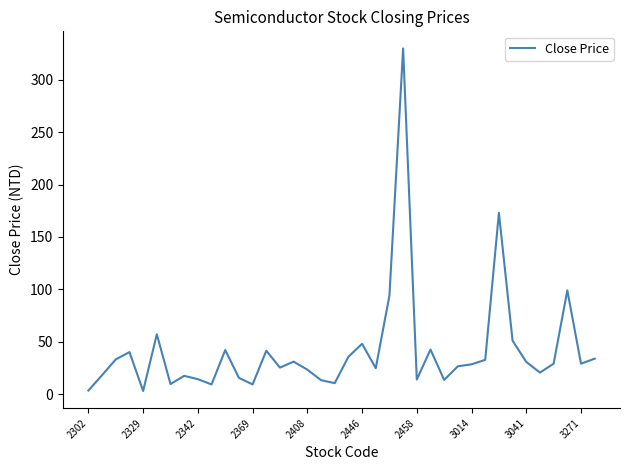

What is the greatest value displayed?

330.0